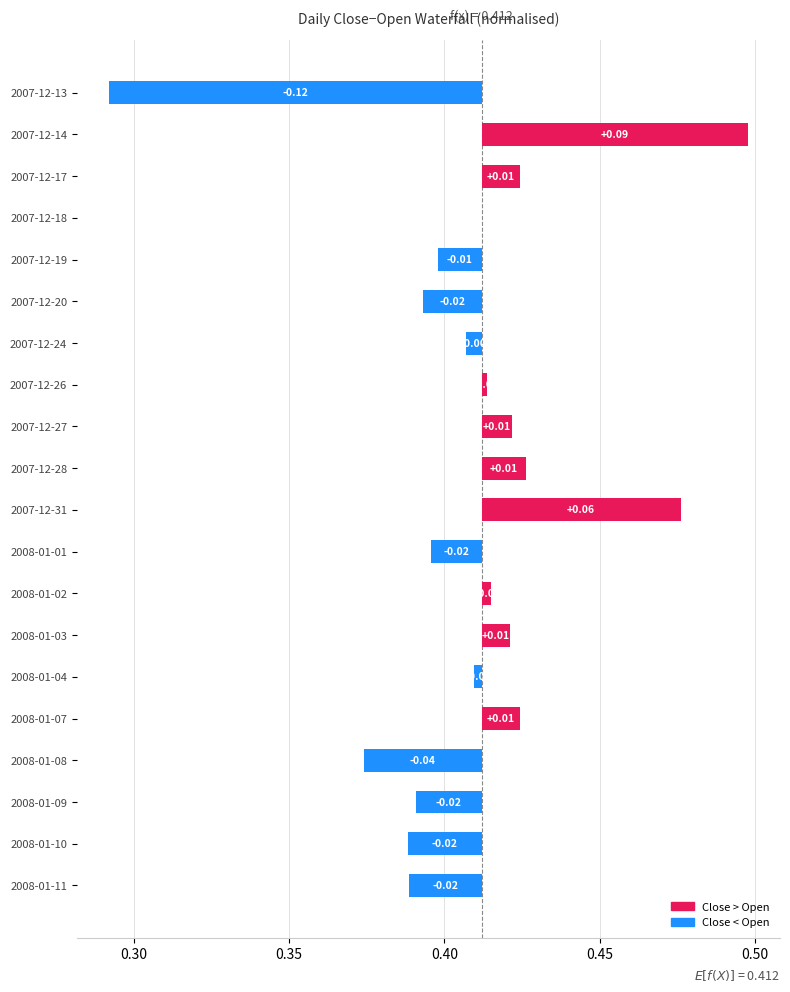

Reading right to left, extract all data points from this chart.

-0.0	-0.0	-0.0	-0.0	0.0	-0.0	0.0	0.0	-0.0	0.1	0.0	0.0	0.0	-0.0	-0.0	-0.0	0.0	0.0	0.1	-0.1